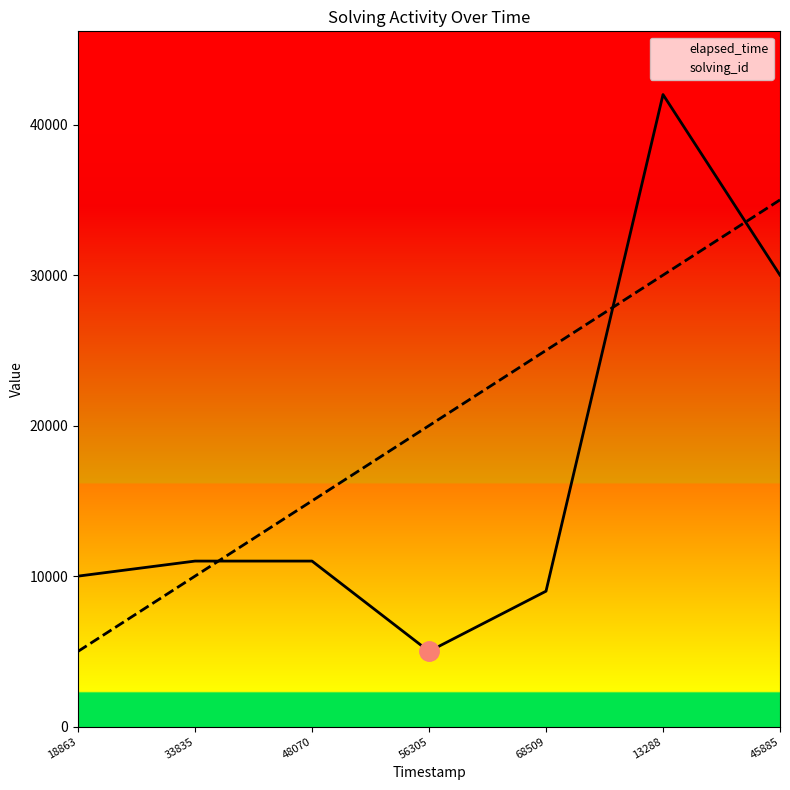

Does the chart display data point markers on the line(s)?

No